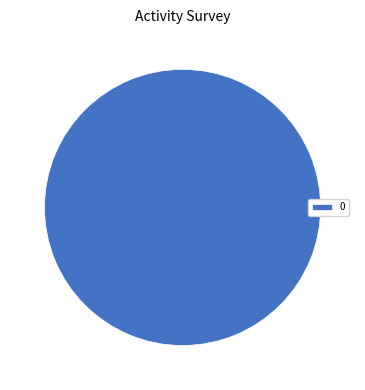

Is there a majority slice in this chart?

Yes